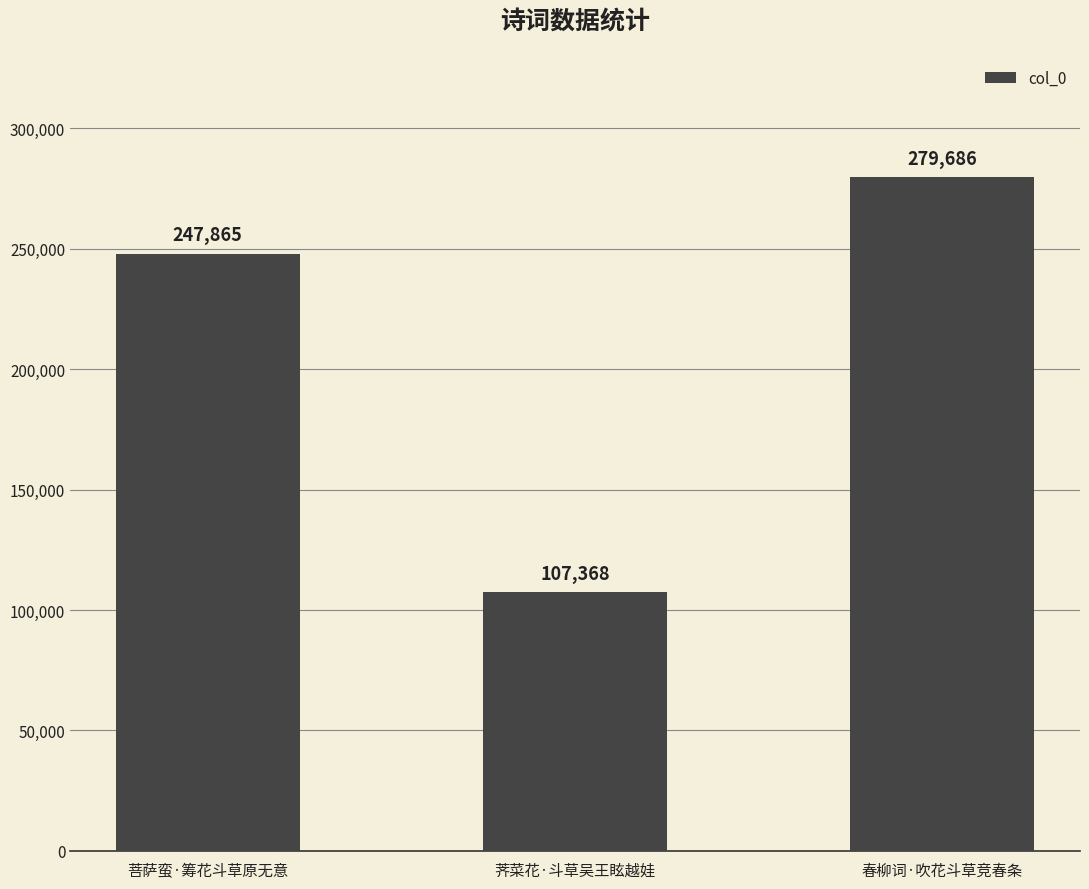

Are the bars horizontal?

No